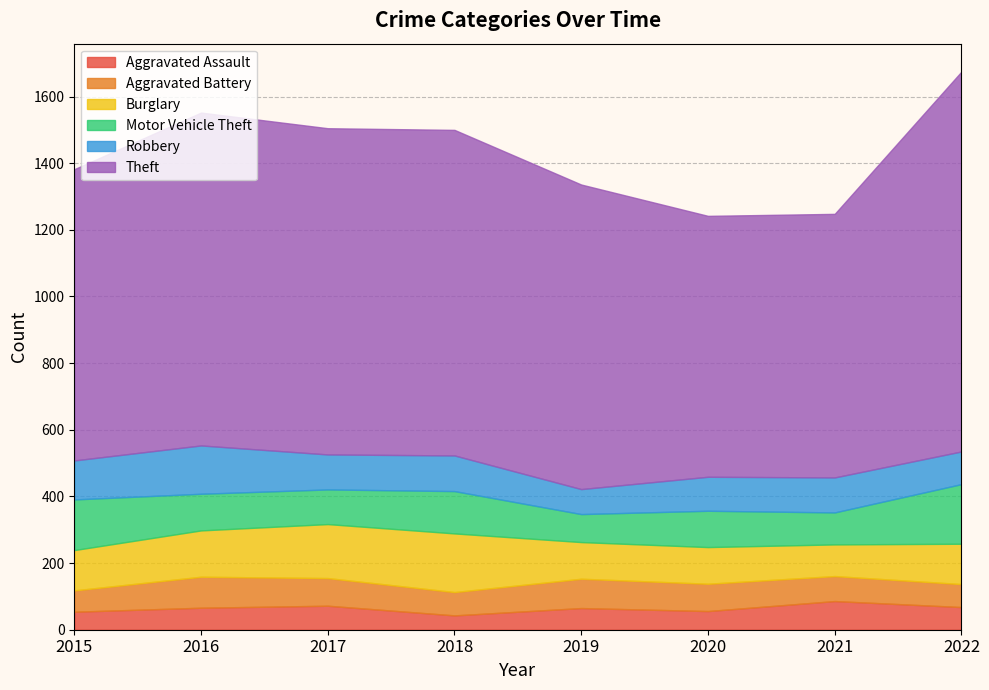

What is the difference between the Motor Vehicle Theft values at 2019 and 2016?

26